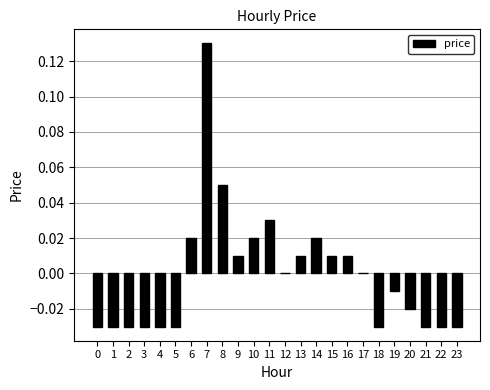

True or false: the data shows 0.0 at 11.

True